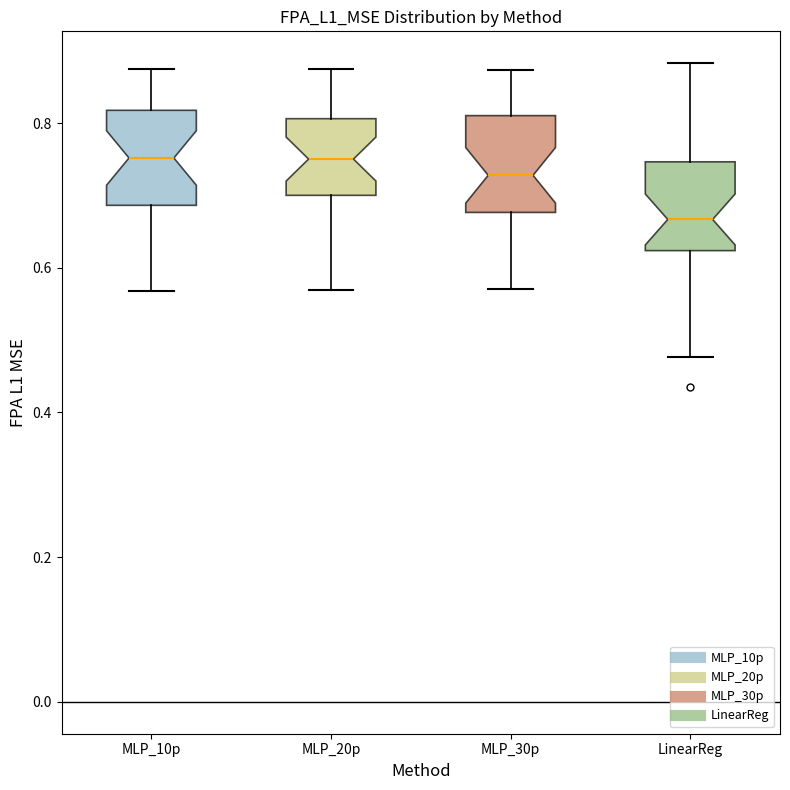

Reading left to right, read every box against the y-axis: the position of its median line, the range the box covers, and the ends of its whiskers. The values are not printed on the chart, so give them approximately, as read against the axis.

MLP_10p: median 0.76, box 0.68 to 0.82, whiskers 0.56 to 0.88
MLP_20p: median 0.76, box 0.70 to 0.80, whiskers 0.56 to 0.88
MLP_30p: median 0.72, box 0.68 to 0.82, whiskers 0.58 to 0.88
LinearReg: median 0.66, box 0.62 to 0.74, whiskers 0.48 to 0.88